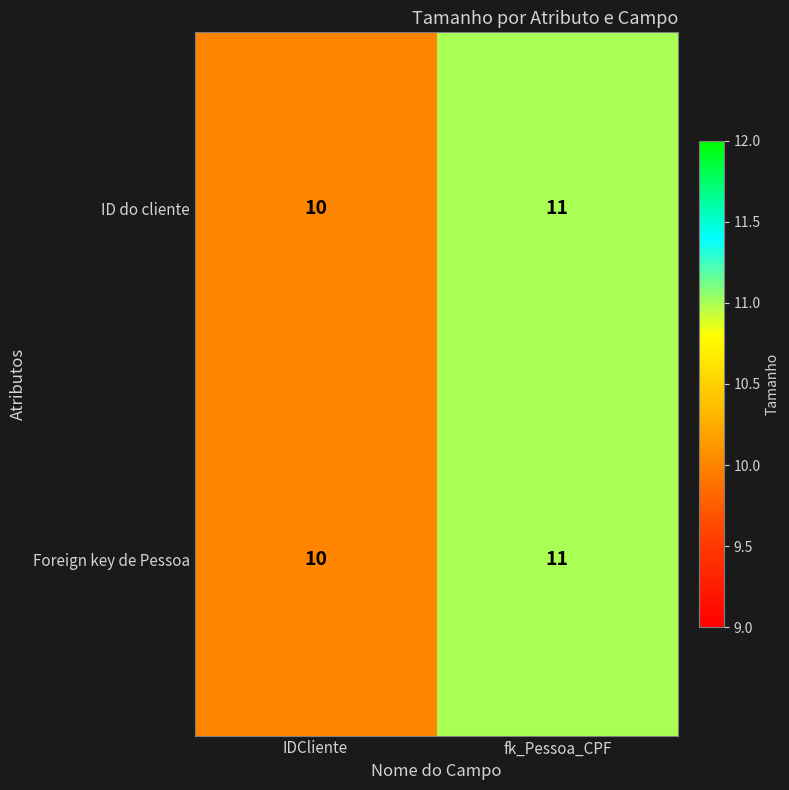

Count the number of data series in this chart.

2